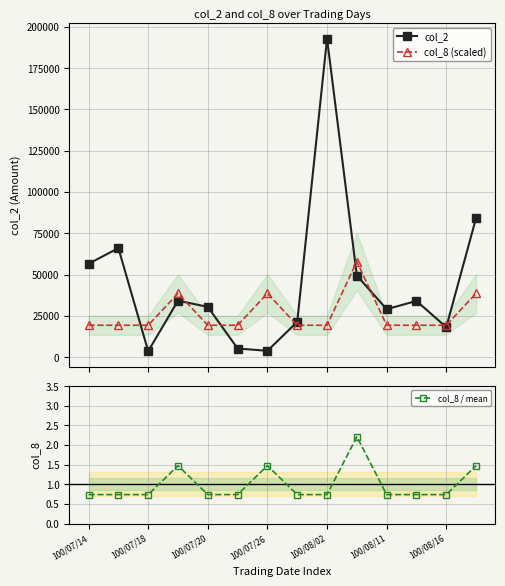

True or false: col_2 has more than 0 points higher than both neighbors.

True